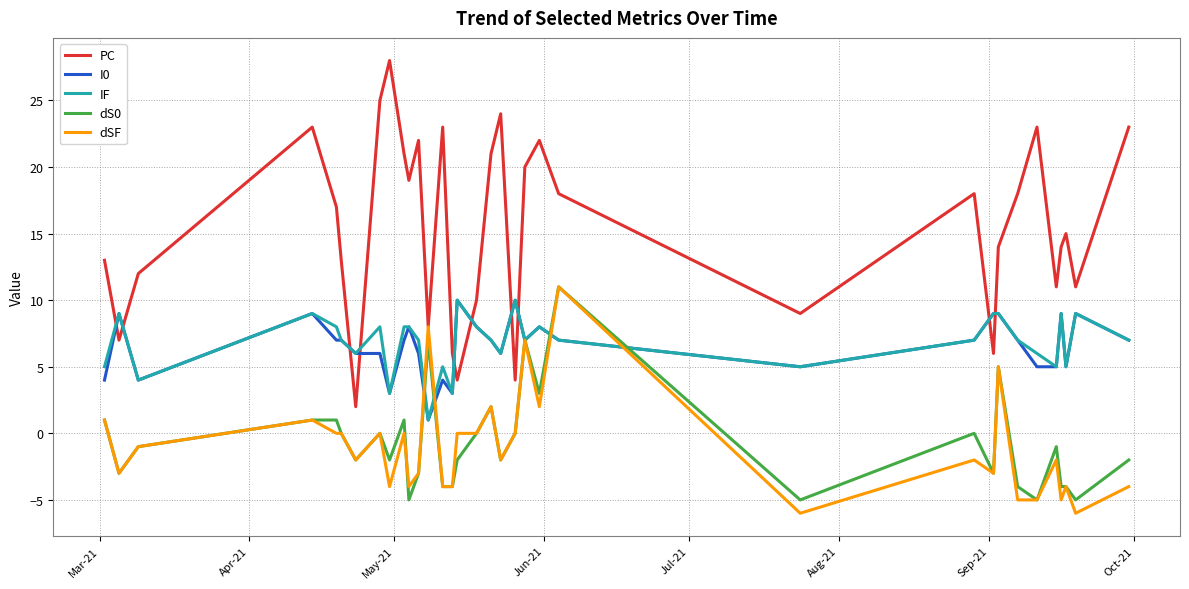

Is this an area chart (filled region under the line)?

No